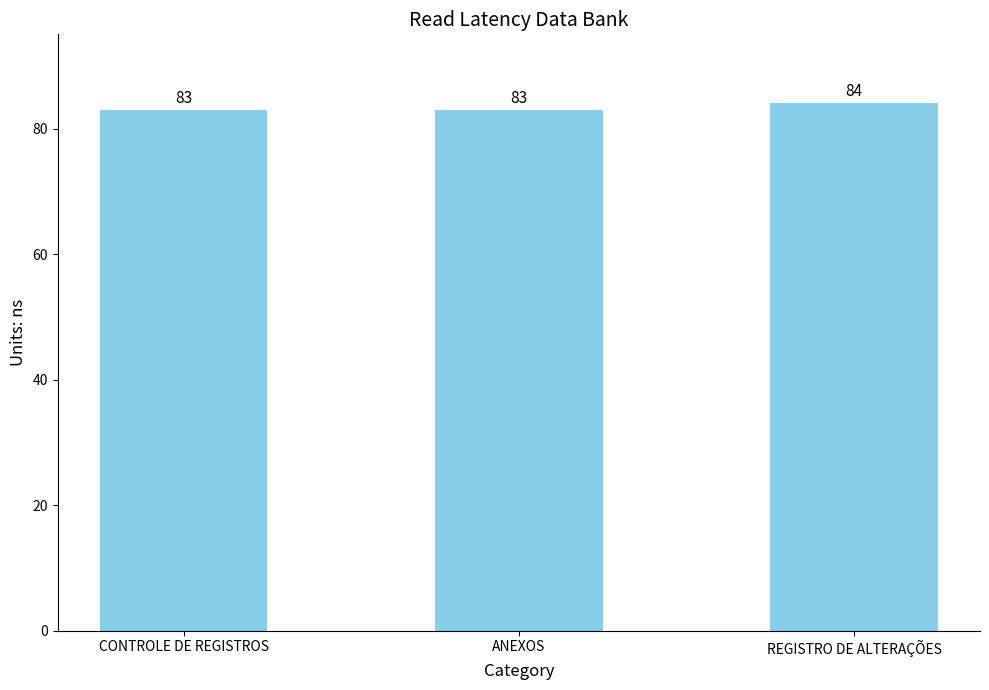

How many values are between 83 and 84?

3